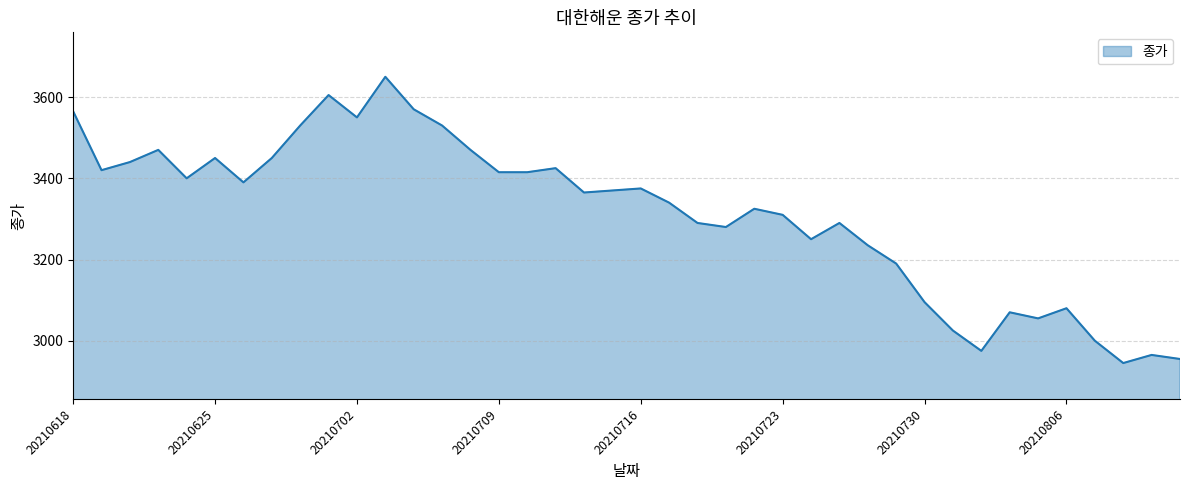

What is the greatest value displayed?

3650